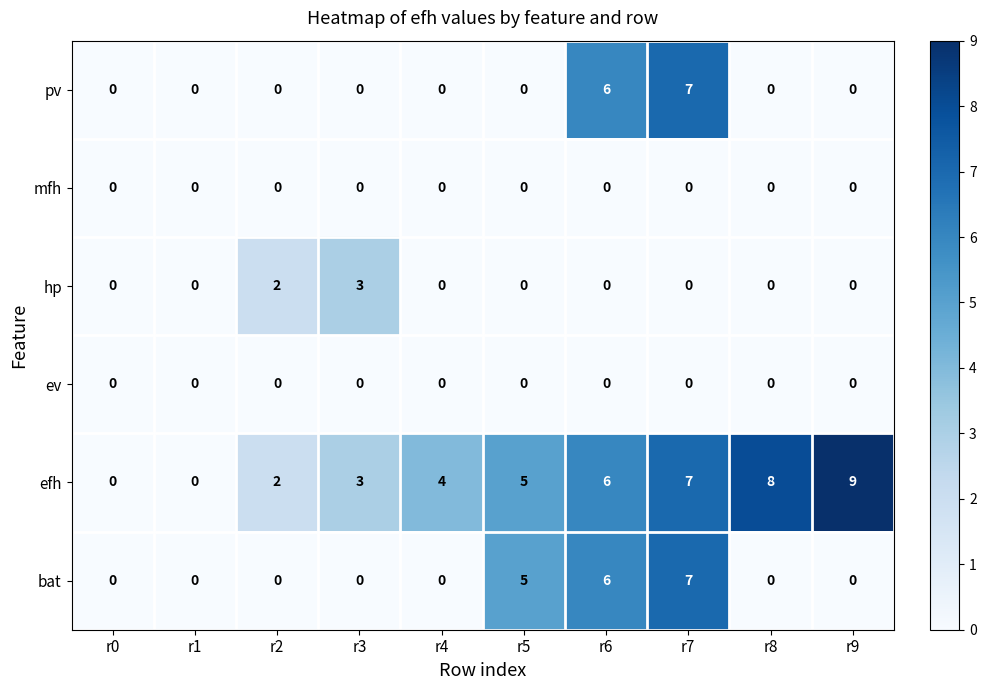

The value of efh at r2 is 2. True or false?

True